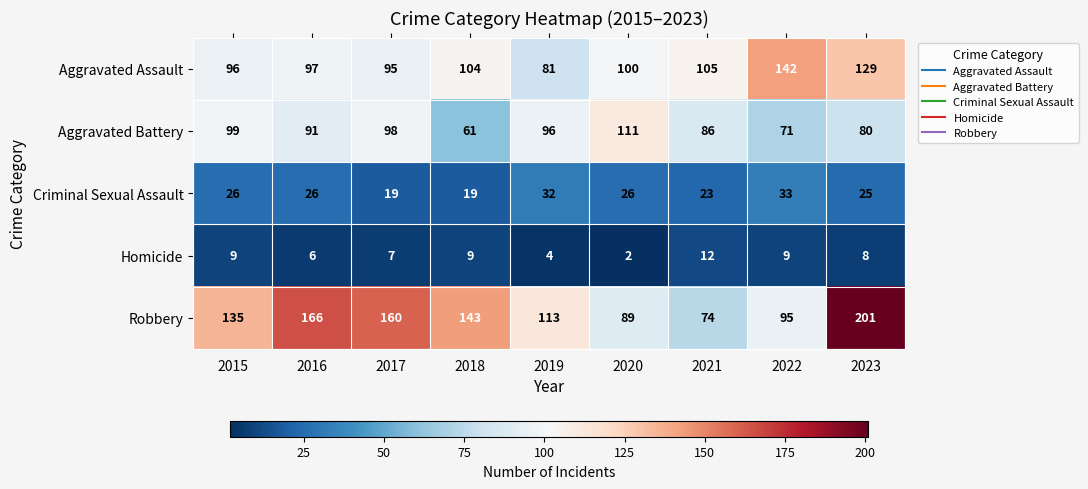

Where does the Aggravated Assault series first go above 100?

2018